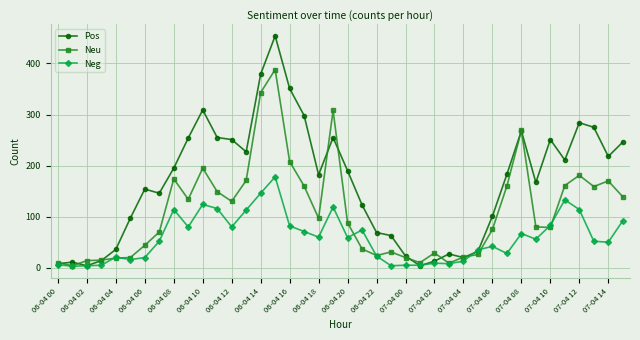

Which series has the largest total across all categories?

Pos